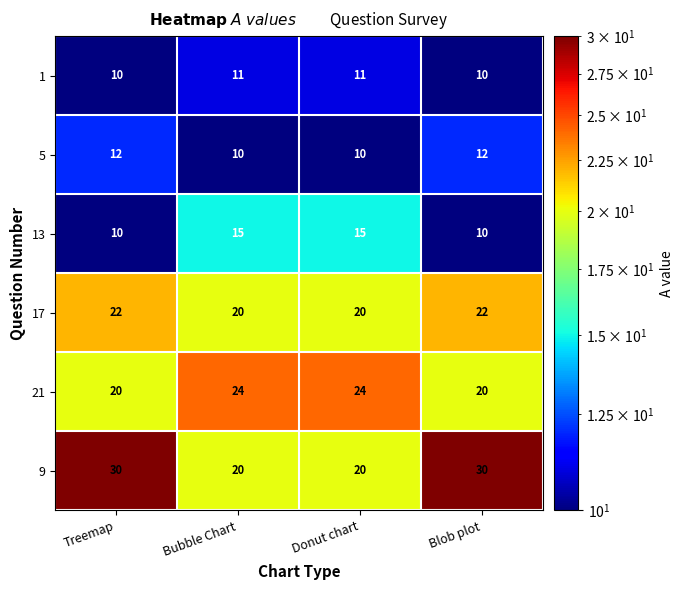

What is the spread (max minus min) of values at Bubble Chart?

14